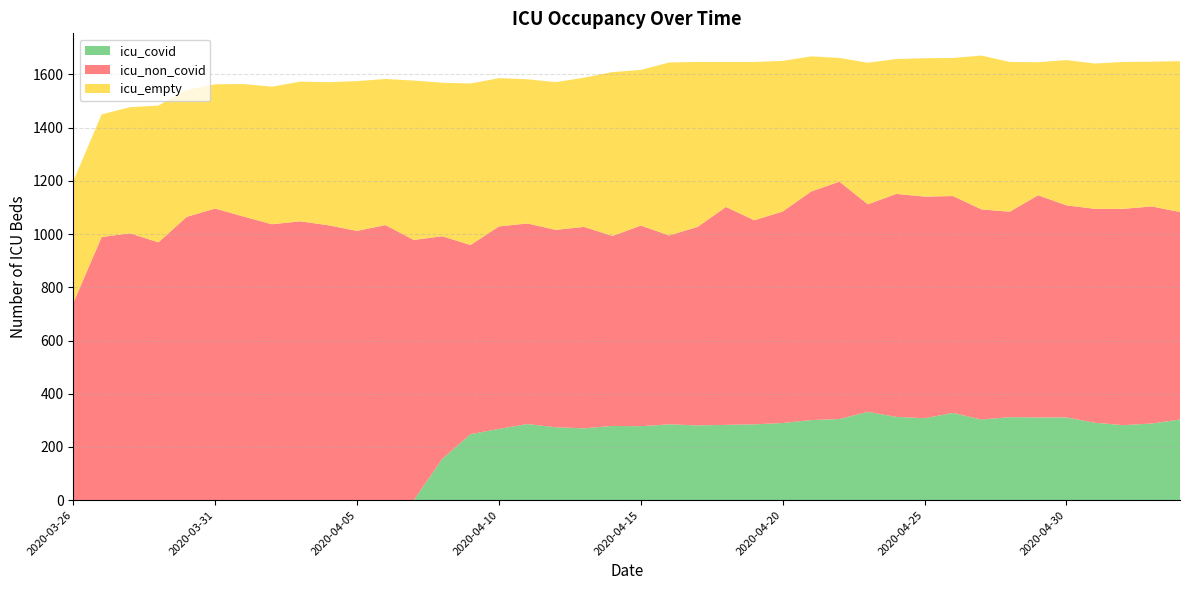

Reading right to left, transcribe all the data shown in this chart.

icu_non_covid: 780	797	833	795	754	761	1012	1096	741
icu_empty: 567	546	520	566	585	557	563	467	458
icu_covid: 303	311	308	290	278	268	0	0	0